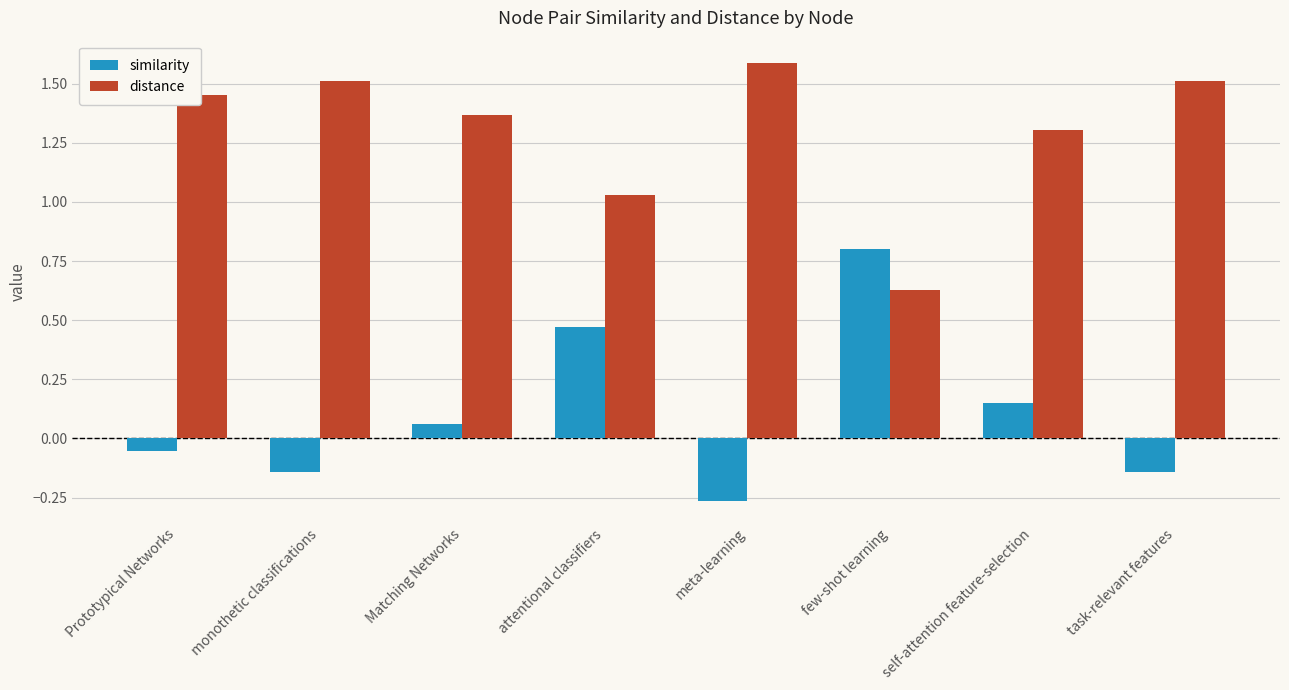

The distance series shows 0.2 at few-shot learning. True or false?

False